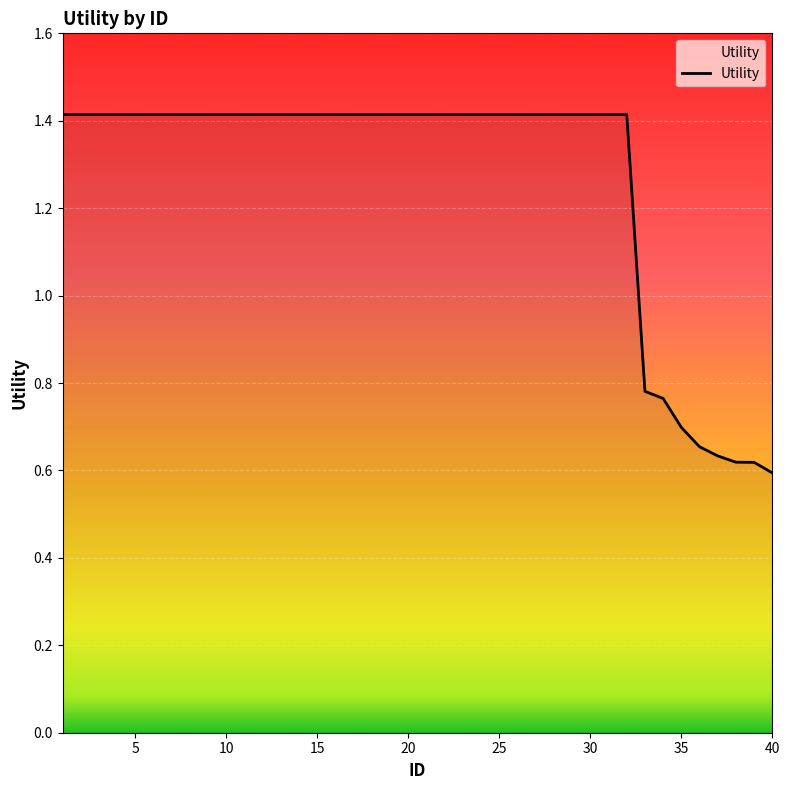

What is the greatest value displayed?

1.4